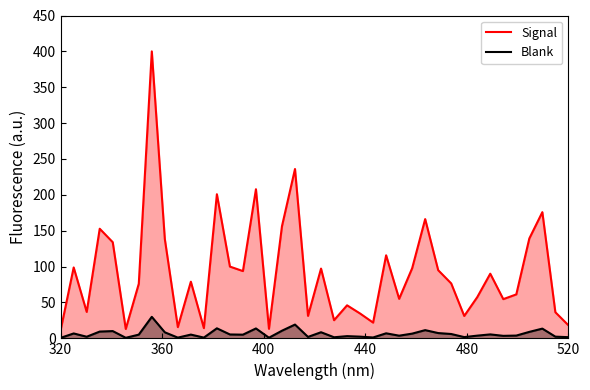

What is the sum of all Signal values?

3706.7